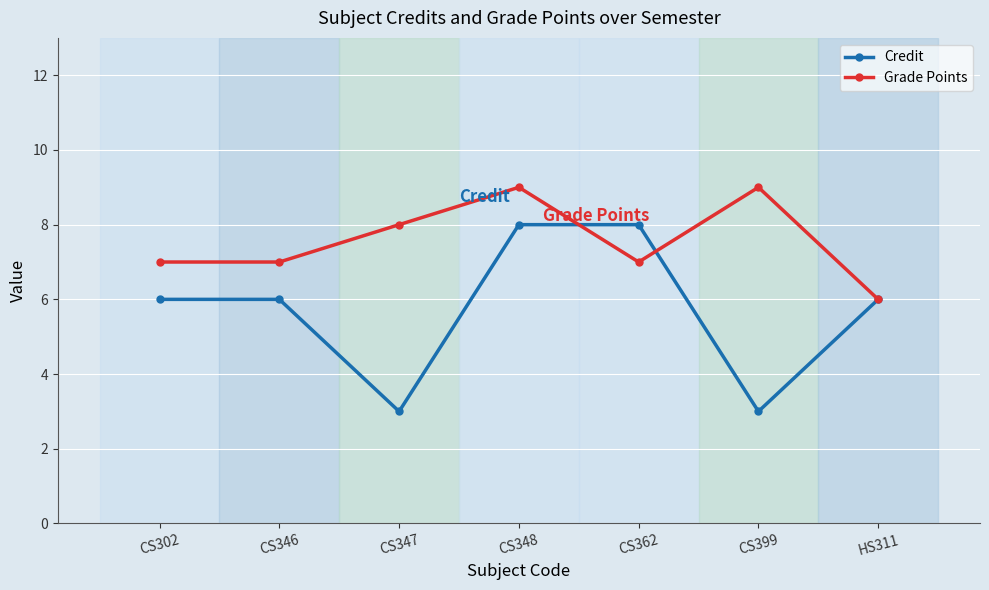

At CS399, list the series in order from smallest to largest.

Credit, Grade Points